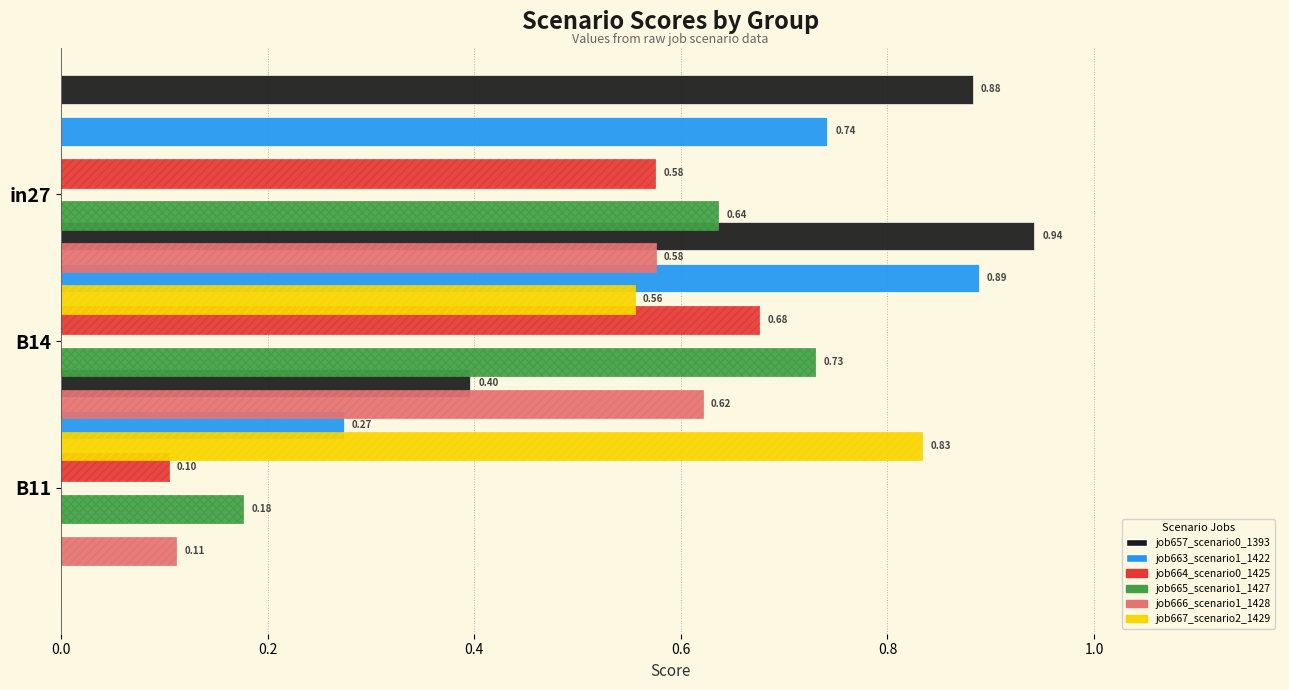

The value of job664_scenario0_1425 at B14 is 0.4. True or false?

False